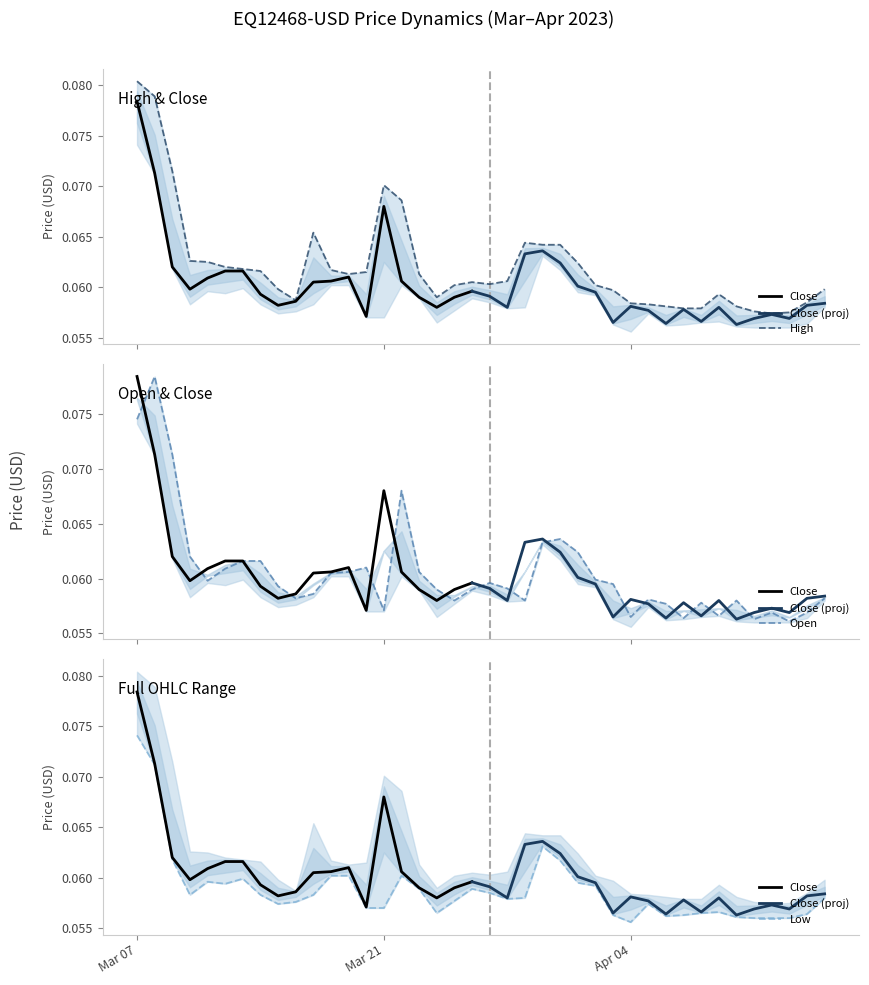

True or false: High and Open cross at least once.

False